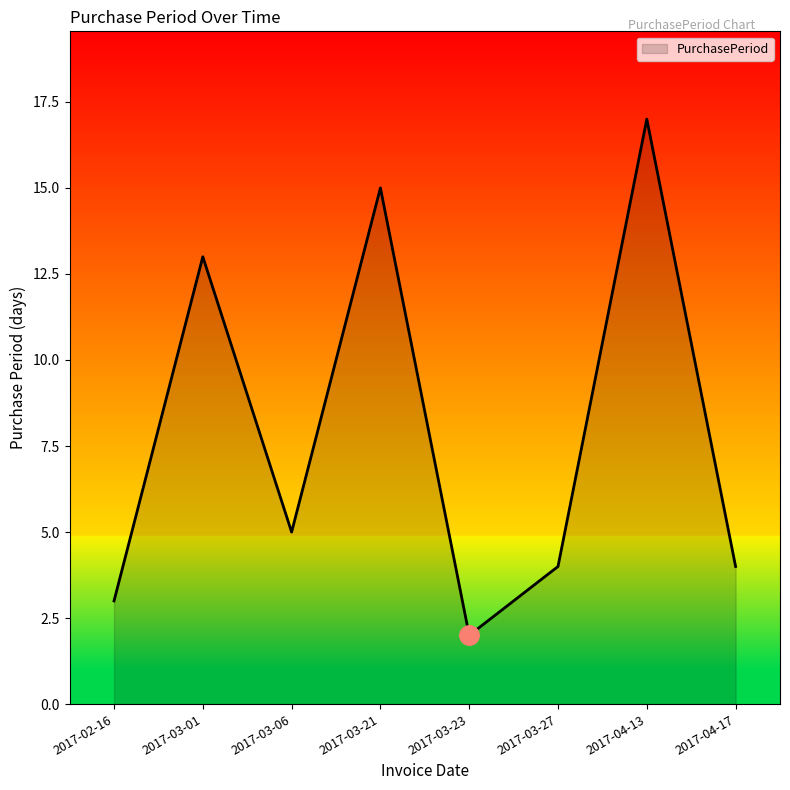

Reading left to right, list all the values displayed in this chart.

2017-02-16=3	2017-03-01=13	2017-03-06=5	2017-03-21=15	2017-03-23=2	2017-03-27=4	2017-04-13=17	2017-04-17=4